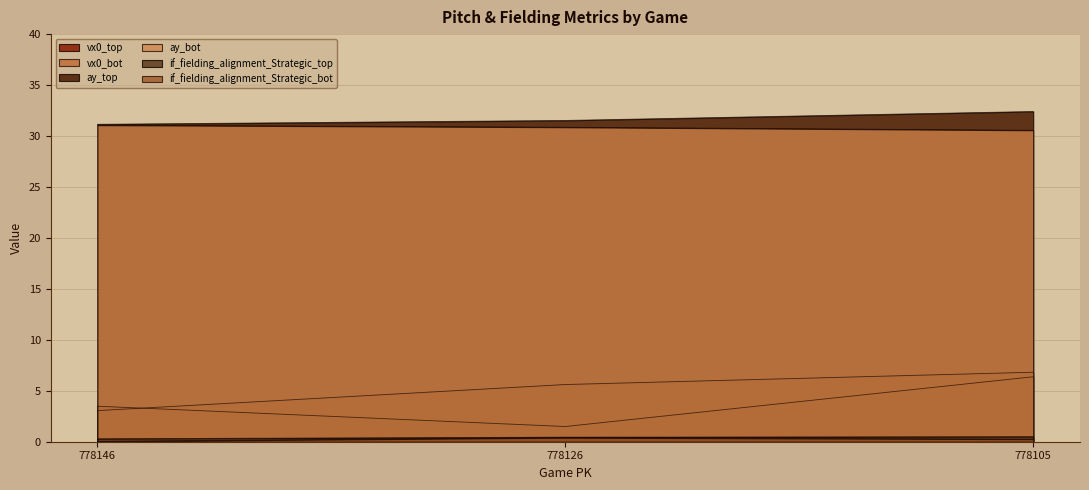

What is the lowest value of the ay_top series?

31.1